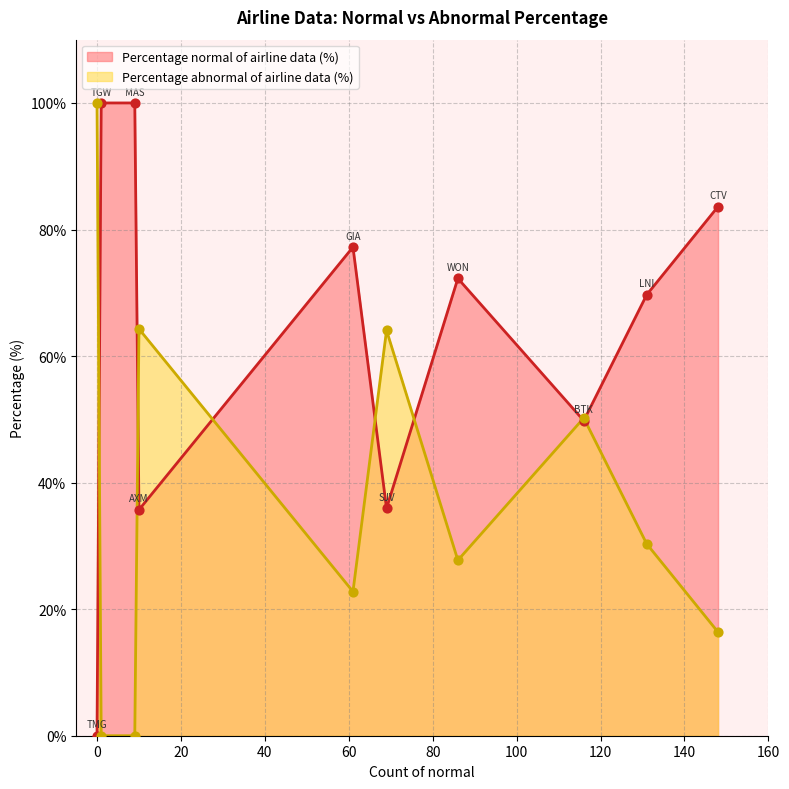

At which category is the sum across all series the highest?

AXM